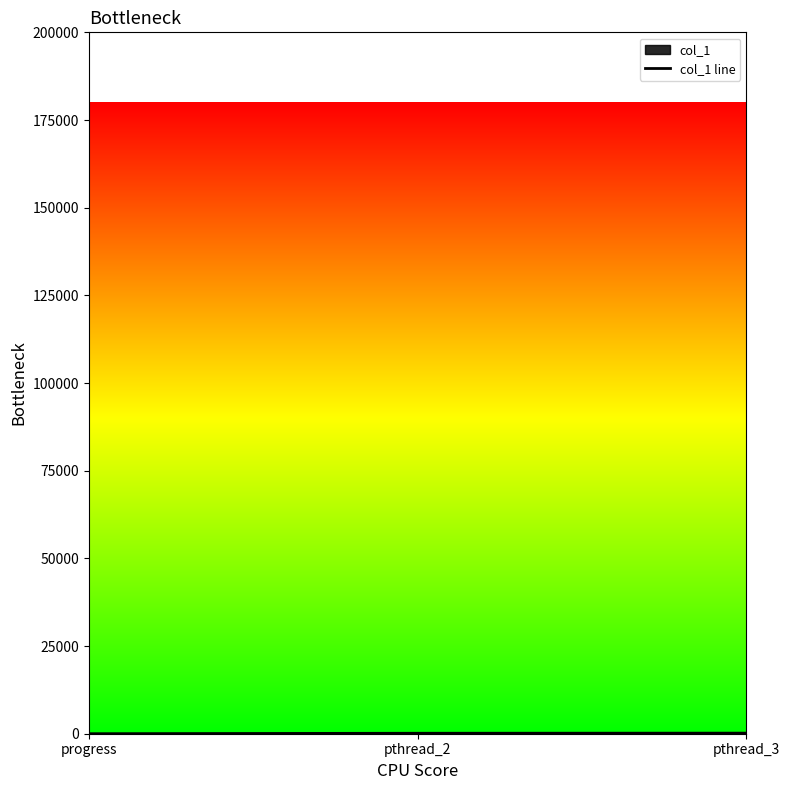

Where is the data nearest to the value 82?

pthread_2